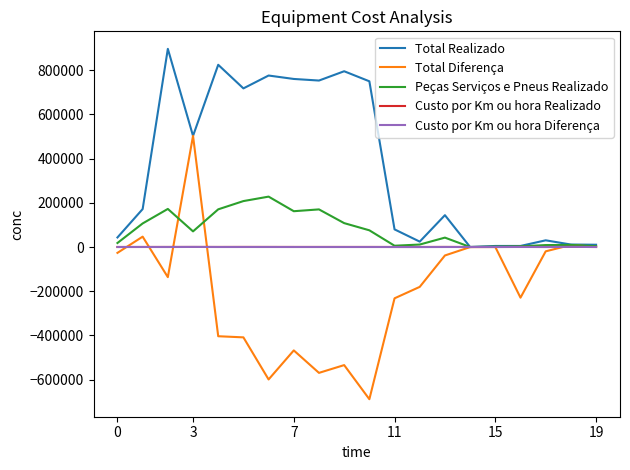

Which series has the largest total across all categories?

Total Realizado